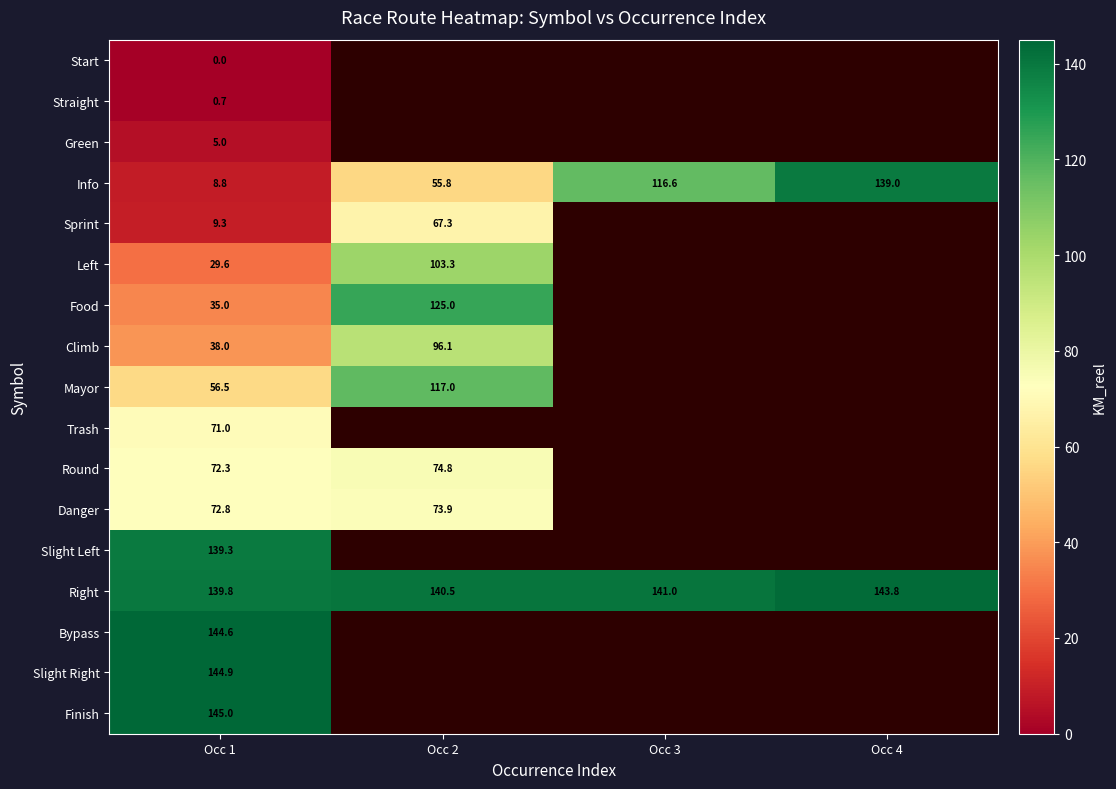

At Occ 1, list the series in order from largest to smallest.

Finish, Slight Right, Bypass, Right, Slight Left, Danger, Round, Trash, Mayor, Climb, Food, Left, Sprint, Info, Green, Straight, Start